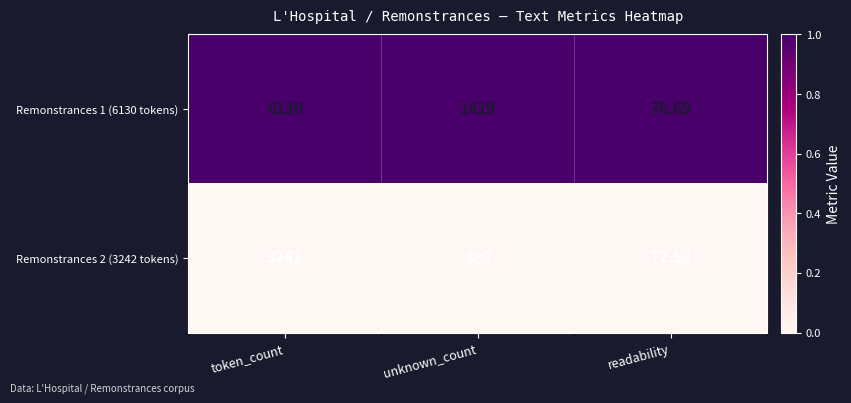

List the series in order of their peak value, highest first.

Remonstrances 1 (6130 tokens), Remonstrances 2 (3242 tokens)